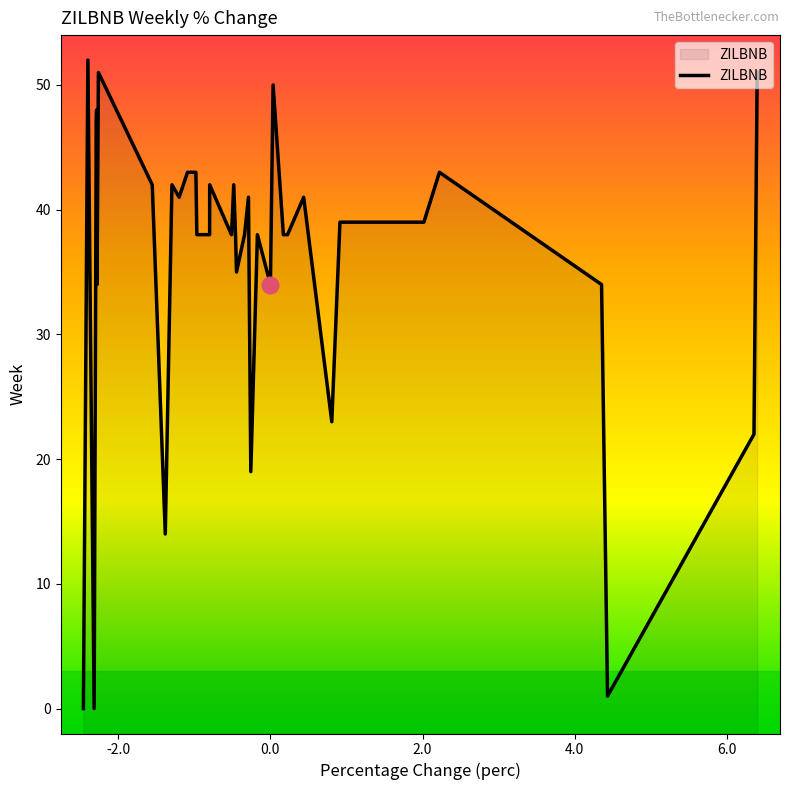

What is the greatest value displayed?

52